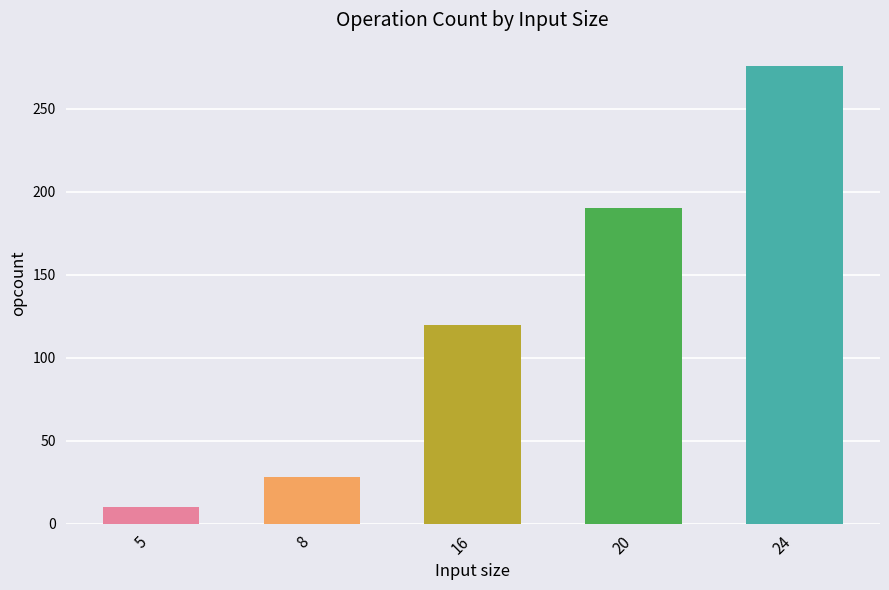

Which label corresponds to the smallest value in the chart?

5